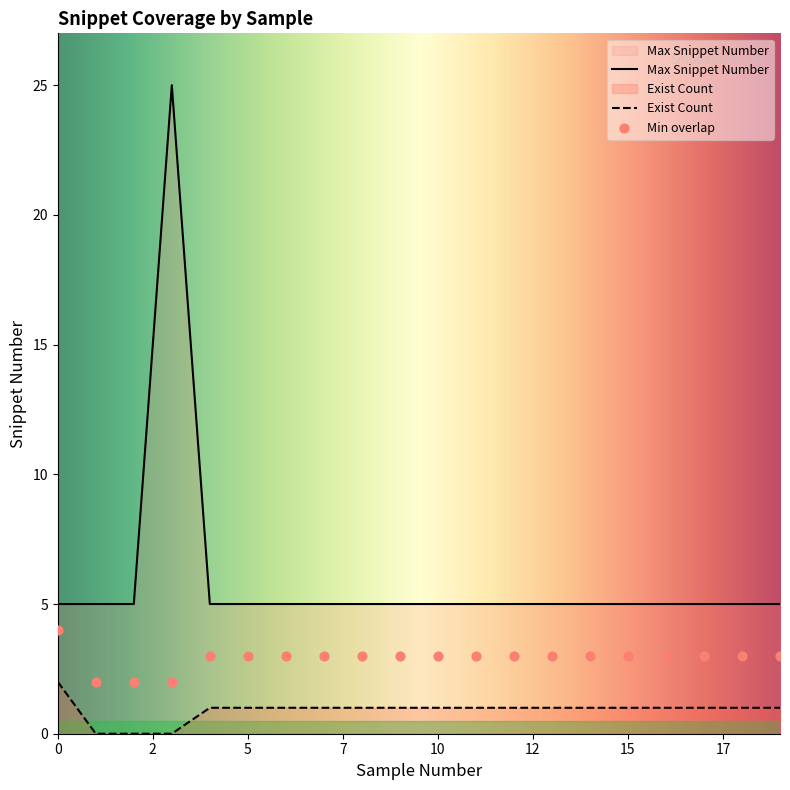

Which series contains the lowest Y value?

Exist Count